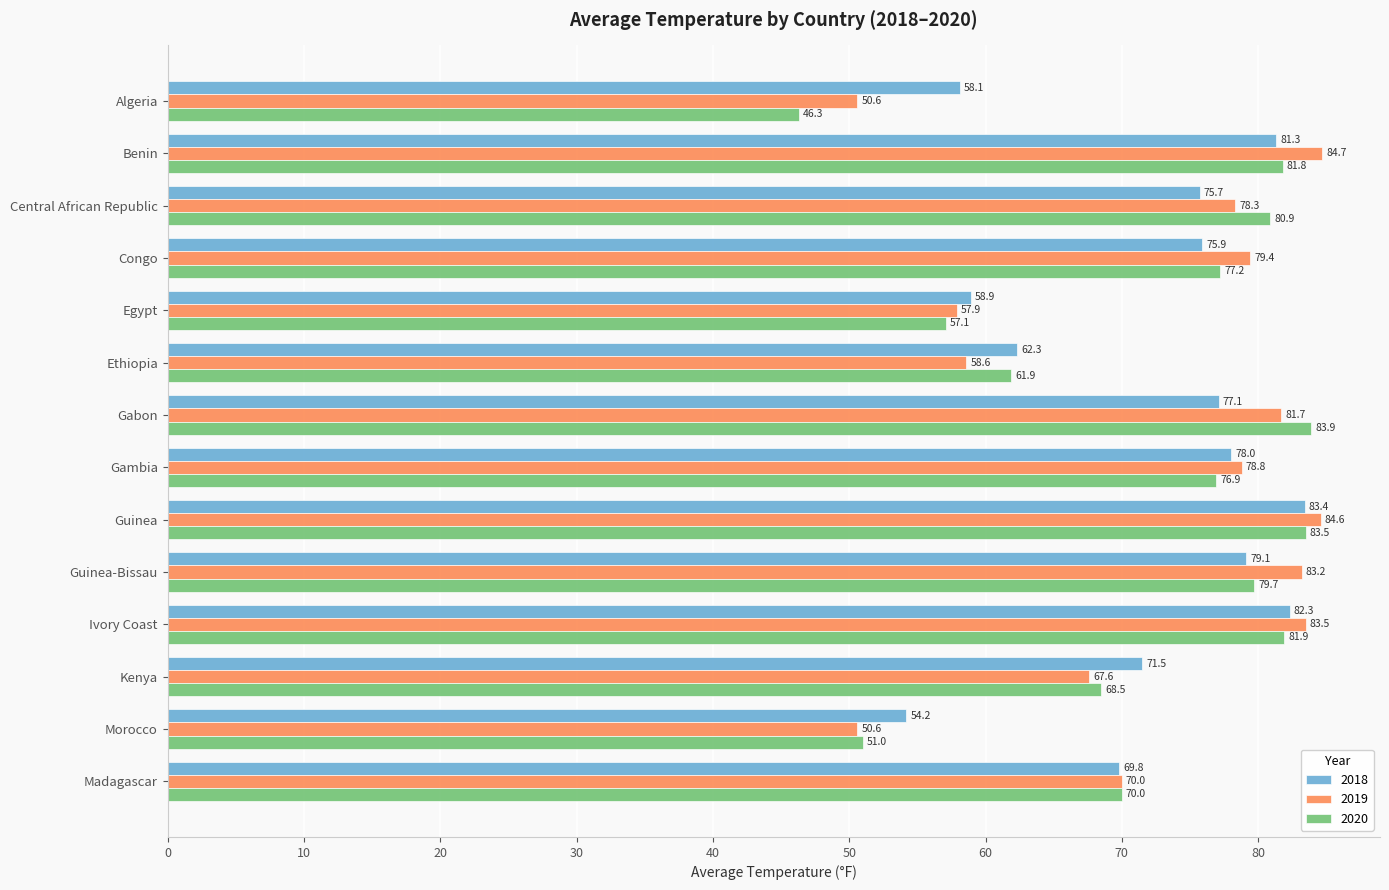

What is the approximate value of 2019 at Egypt?

57.9